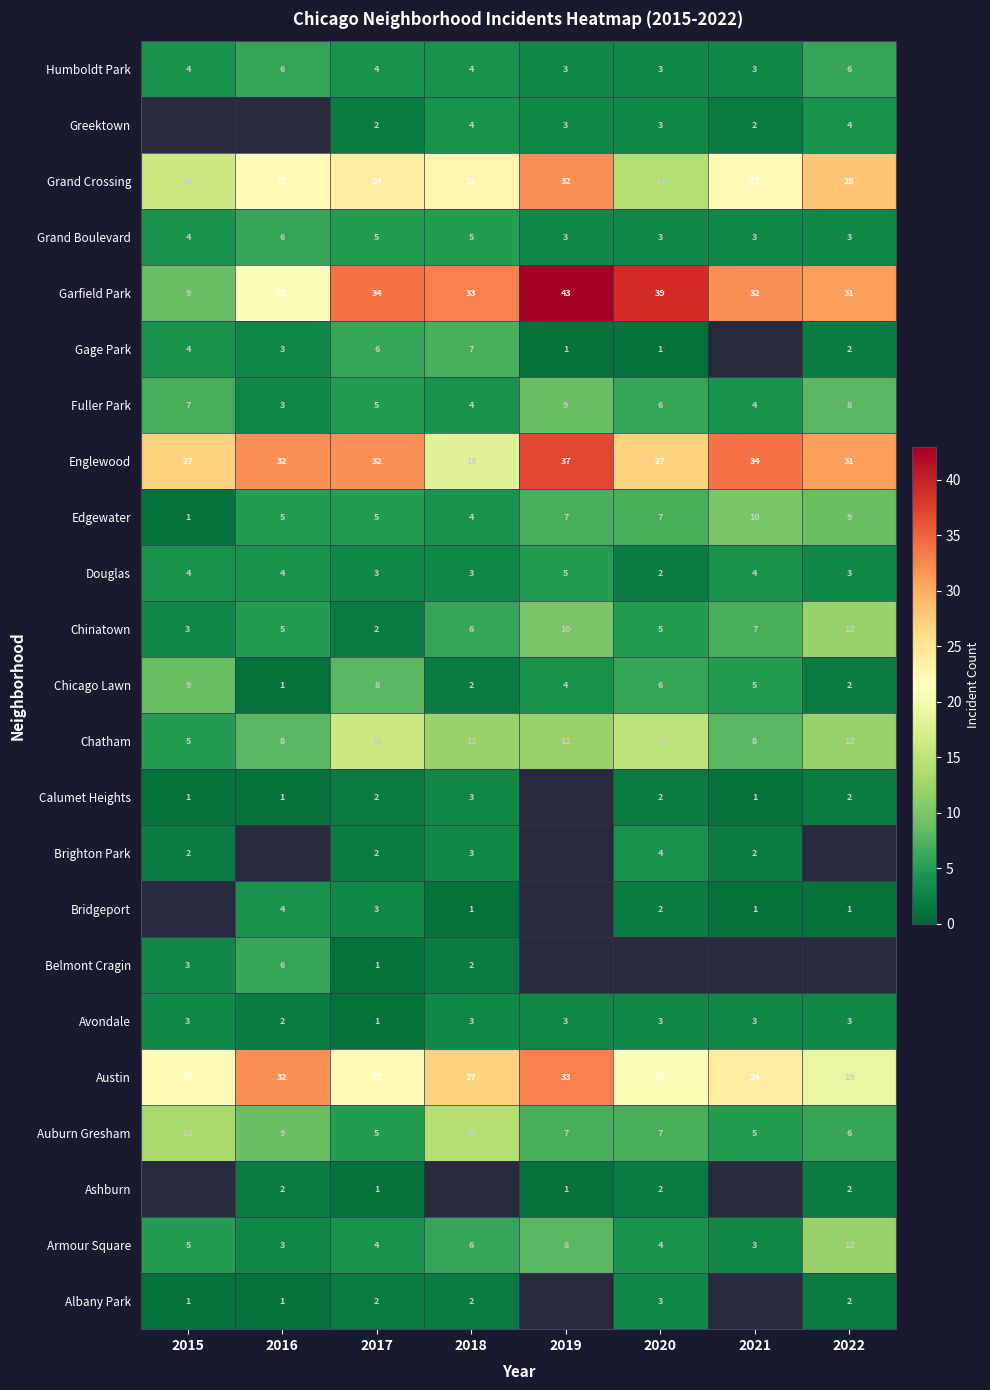

What is the sum of all Edgewater values?

48